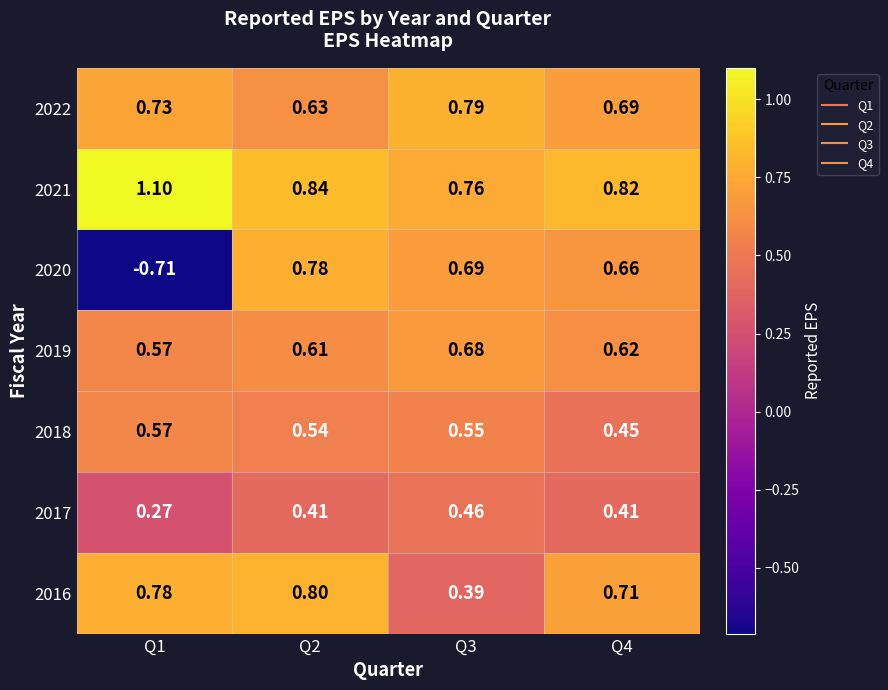

At Q2, list the series in order from smallest to largest.

2017, 2018, 2019, 2022, 2020, 2016, 2021